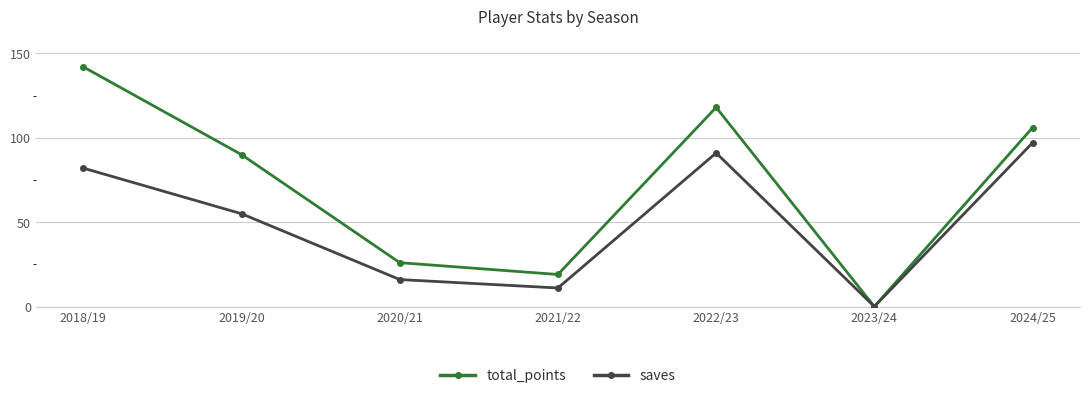

Between 2022/23 and 2024/25, which series saw the biggest shift?

total_points